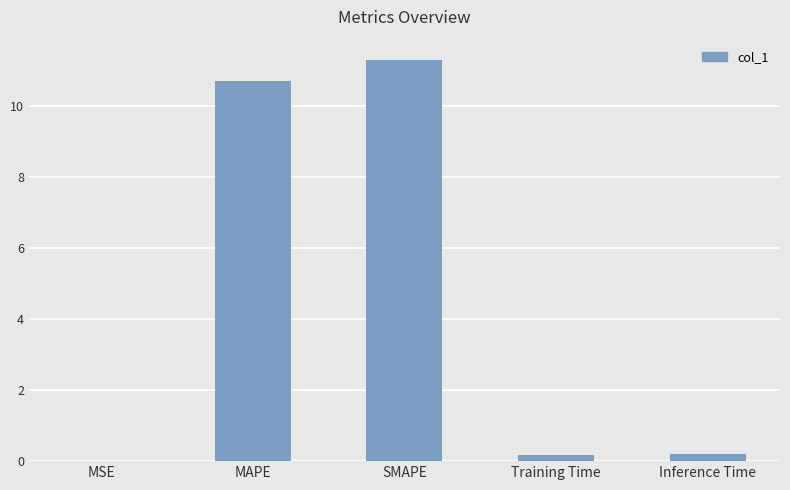

What is the approximate value at Training Time?

0.2